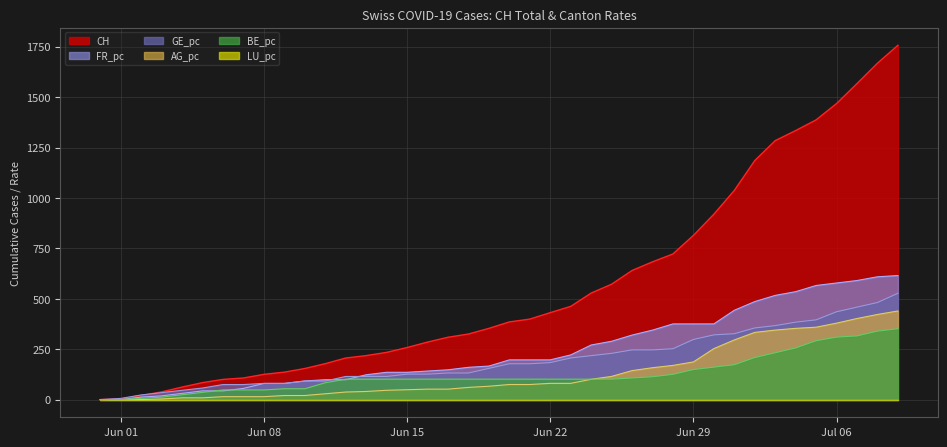

What is the label of the 16th point from the right?

2020-06-24